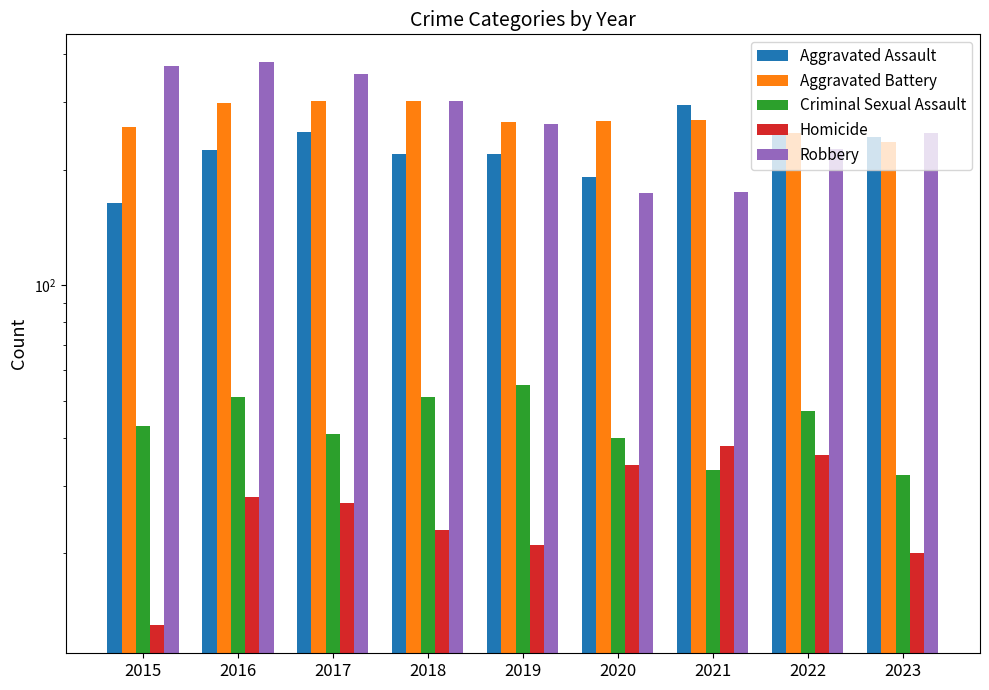

What are all the series names shown in the legend?

Aggravated Assault, Aggravated Battery, Criminal Sexual Assault, Homicide, Robbery